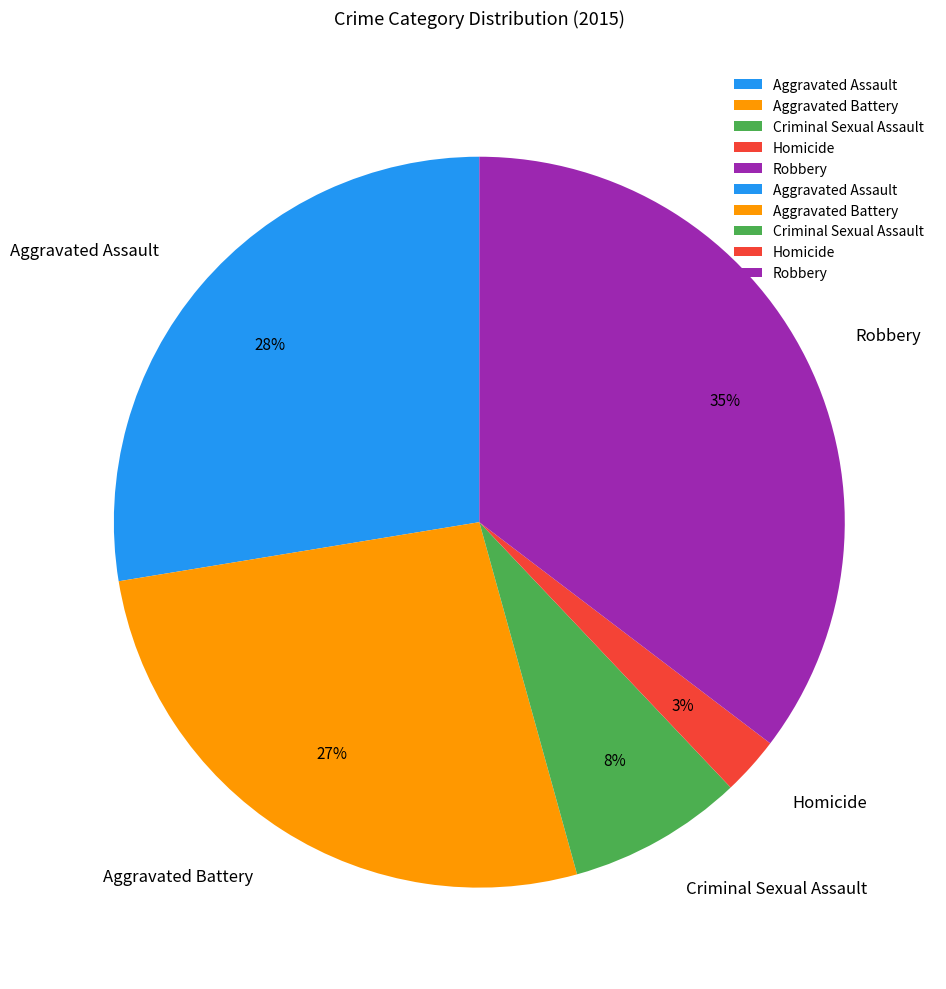

How many segments does this pie chart have?

5